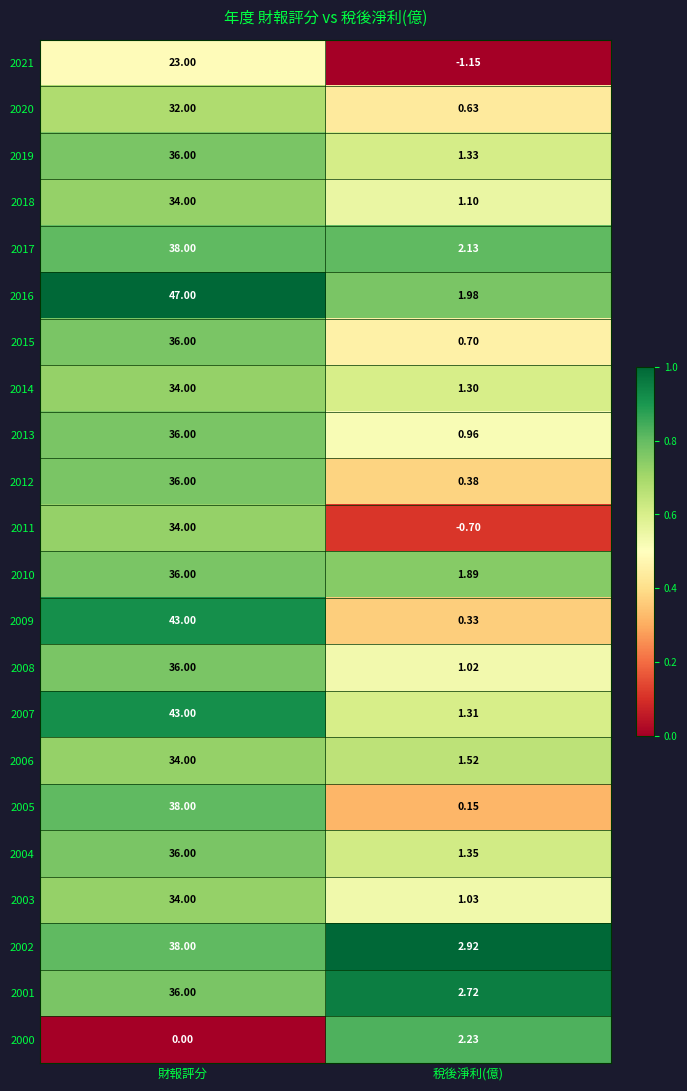

What is the difference between the highest and lowest values at 財報評分?

47.0